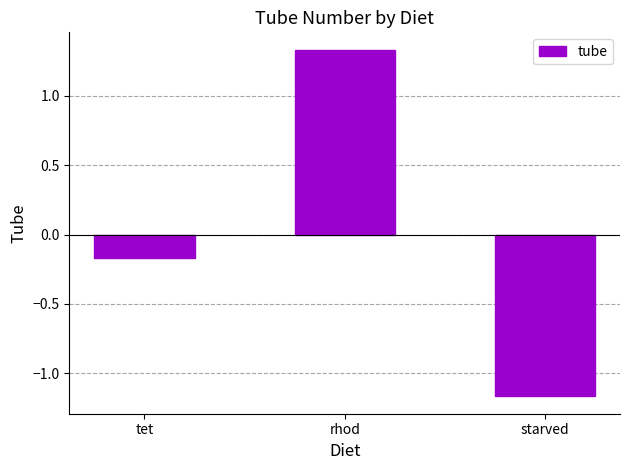

At which category does the chart reach its minimum across all series?

starved